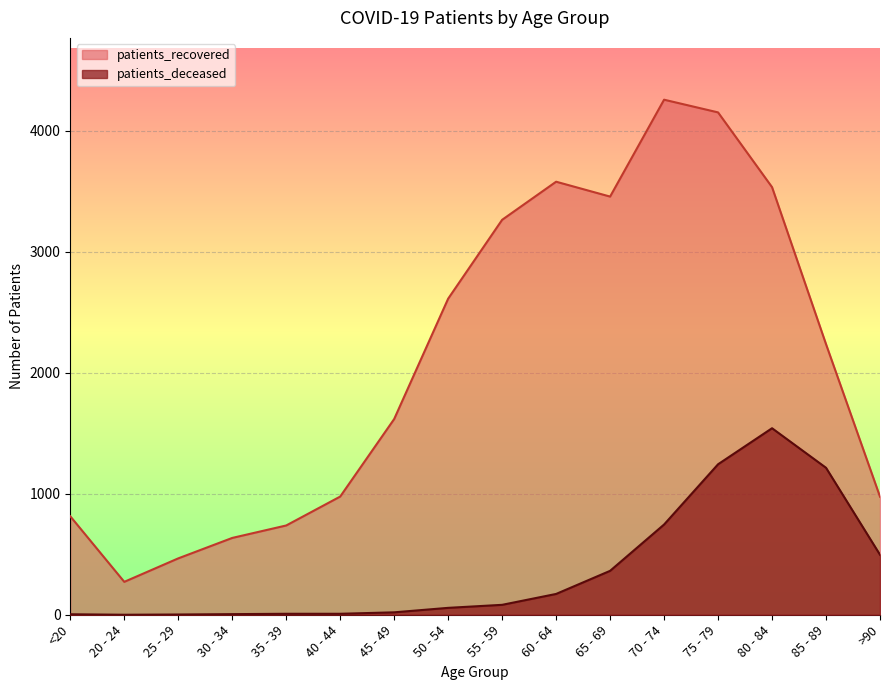

True or false: patients_recovered has more than 2 interior local peaks.

False